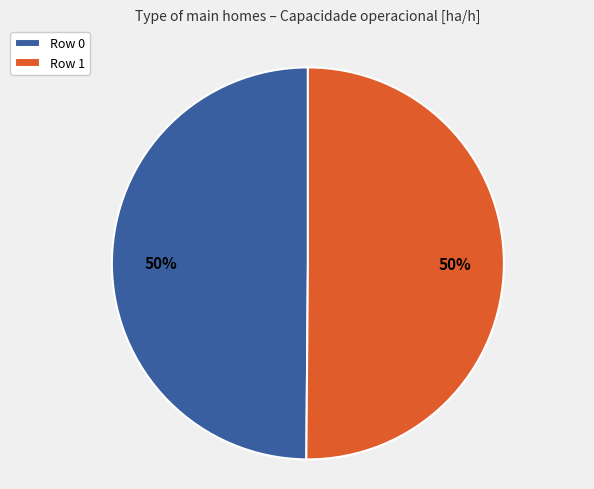

How many slices are in this pie chart?

2